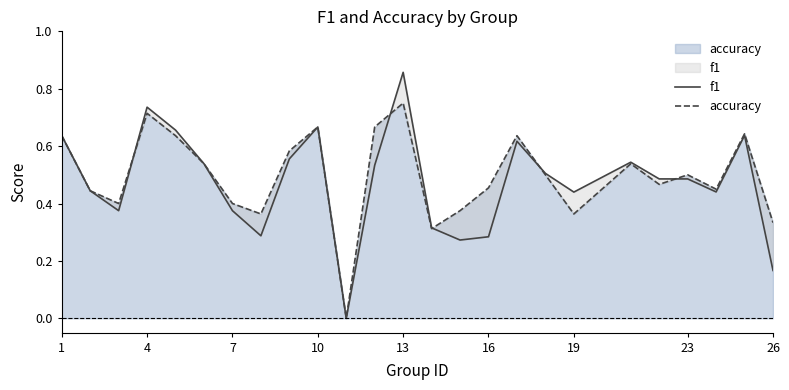

How many lines are shown in the chart?

2